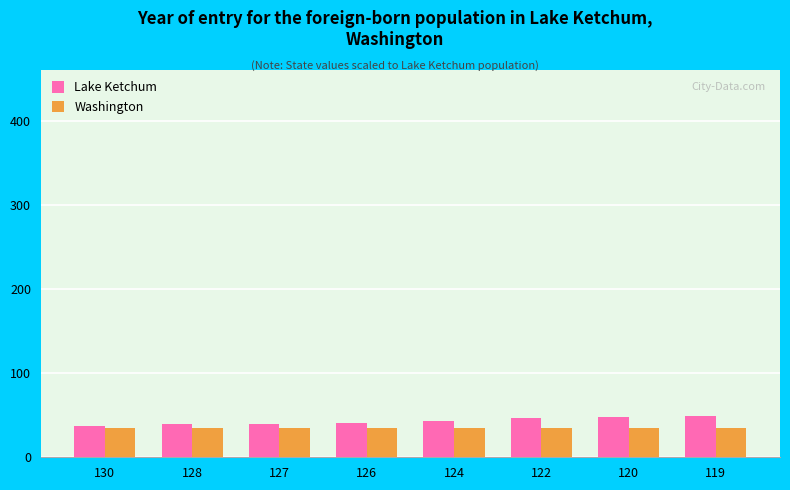

What is the maximum value shown in the chart?

49